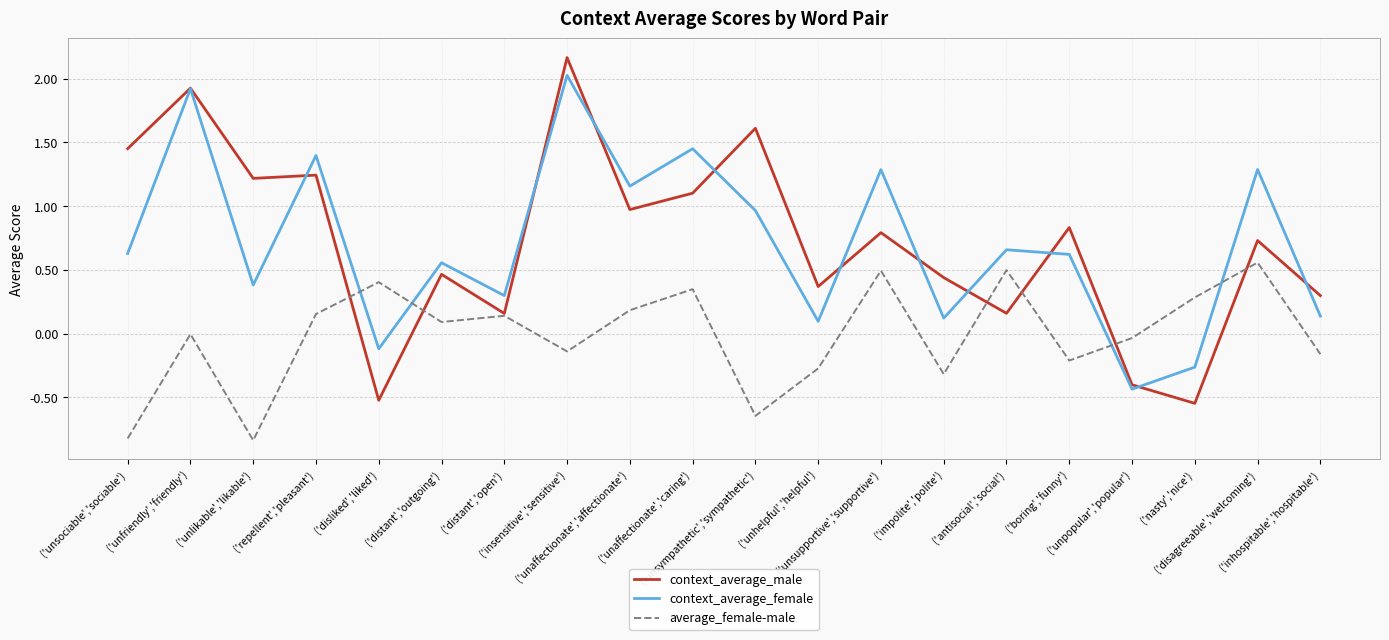

Between which two adjacent categories do context_average_male and average_female-male first intersect?

('repellent','pleasant') and ('disliked','liked')